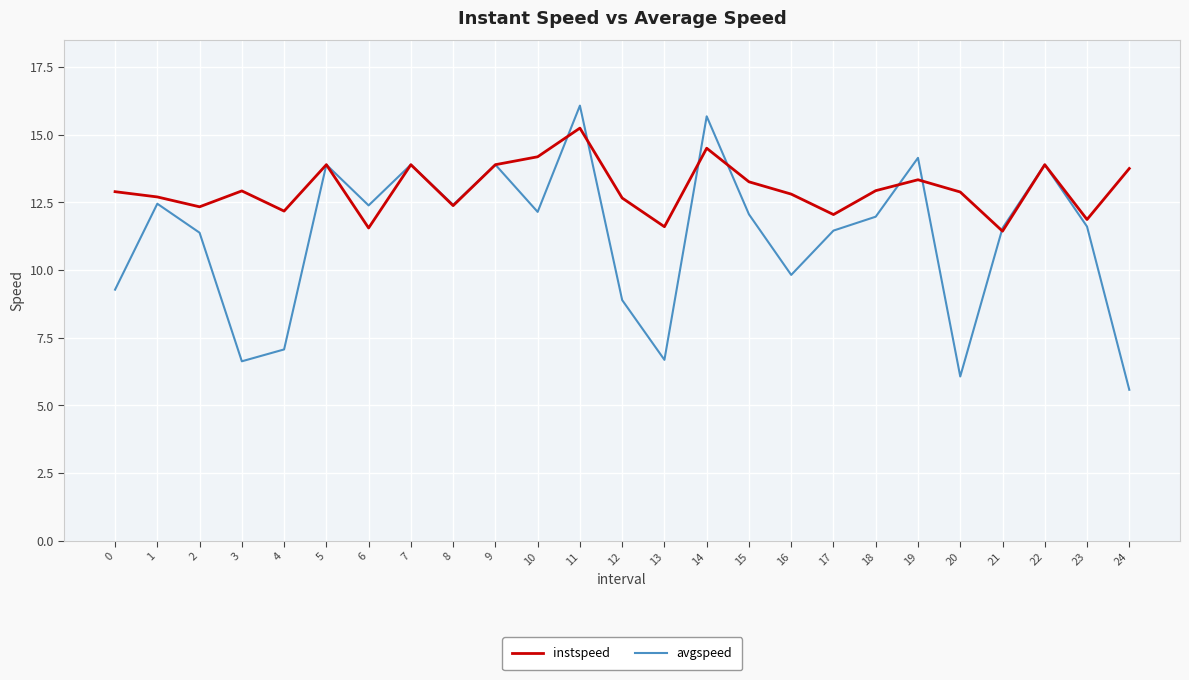

What is the average value of the avgspeed series?

11.2